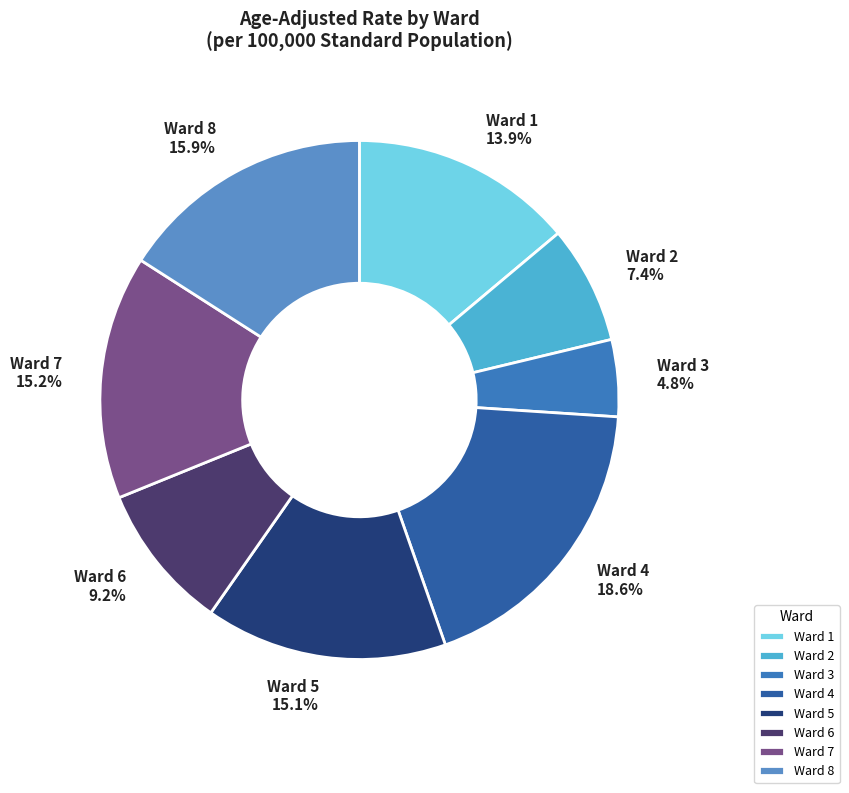

Between Ward 1 and Ward 3, which is larger?

Ward 1